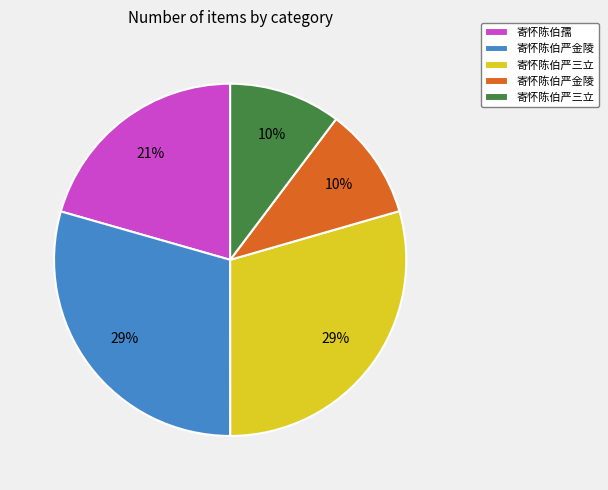

To the nearest percent, what is the average slice percentage?

20%